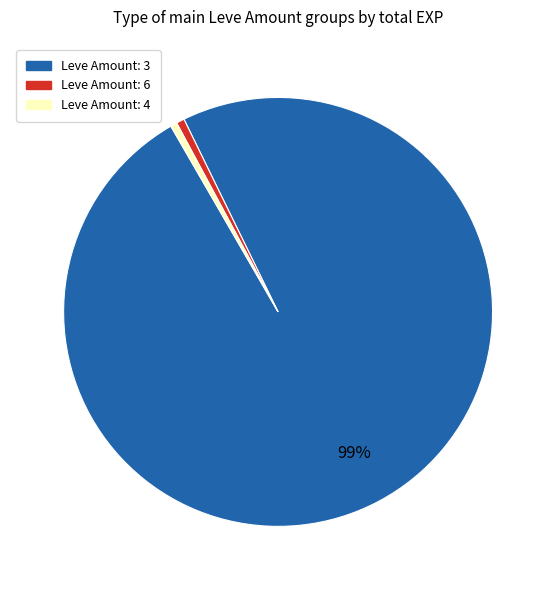

Is there any slice that represents more than half of the pie?

Yes